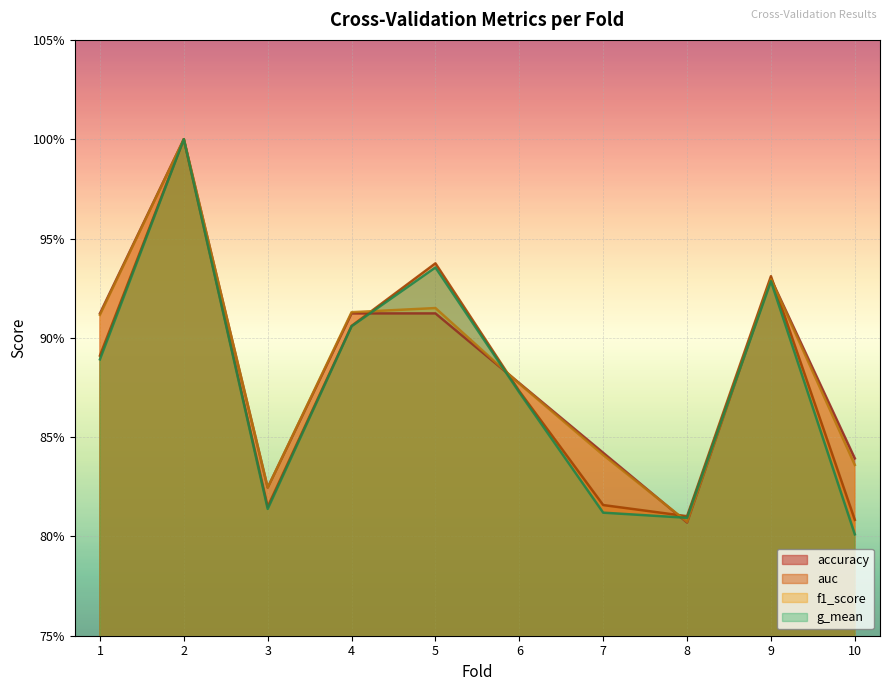

List the series in order of their peak value, highest first.

accuracy, auc, f1_score, g_mean